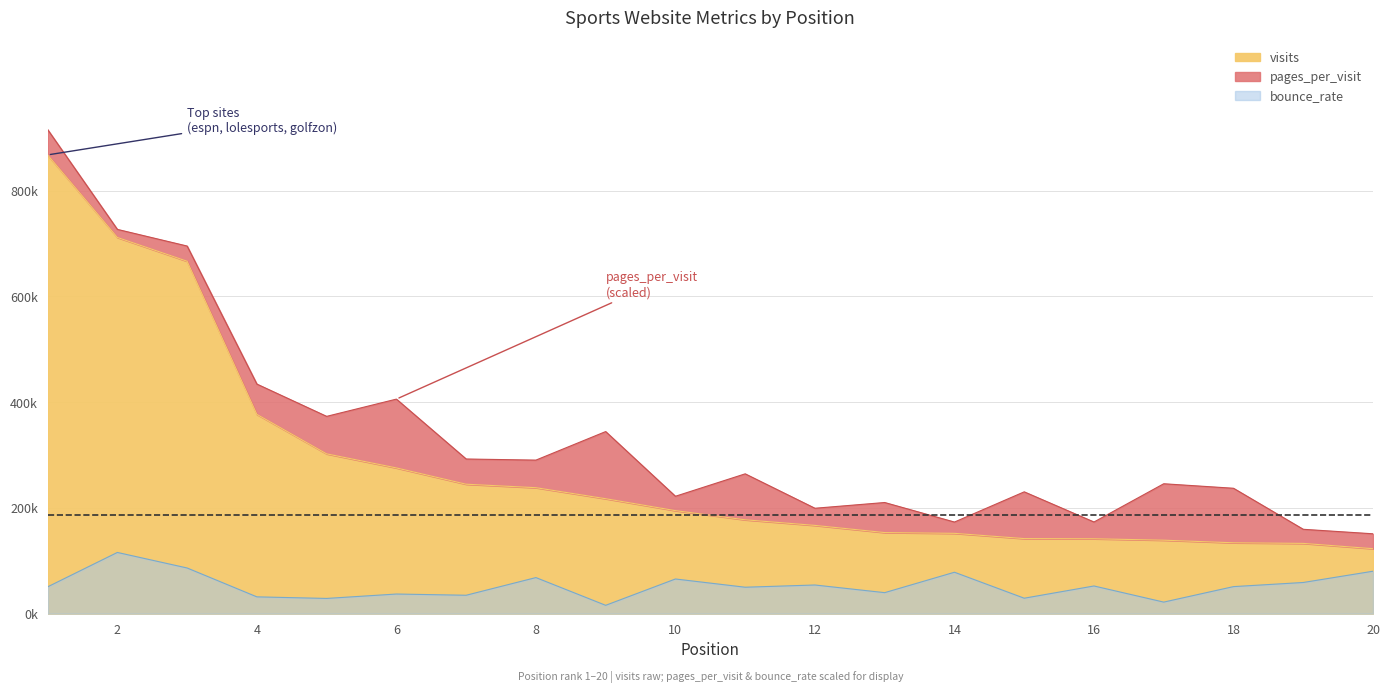

What is the difference between the bounce_rate values at 5 and 7?

6026.9